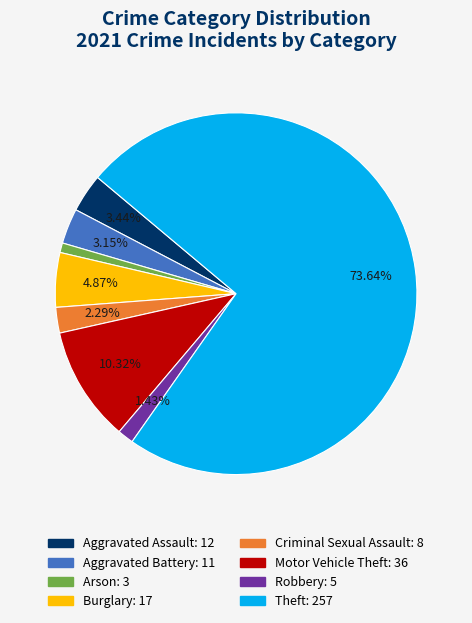

What percentage is the Robbery slice, to the nearest percent?

1%